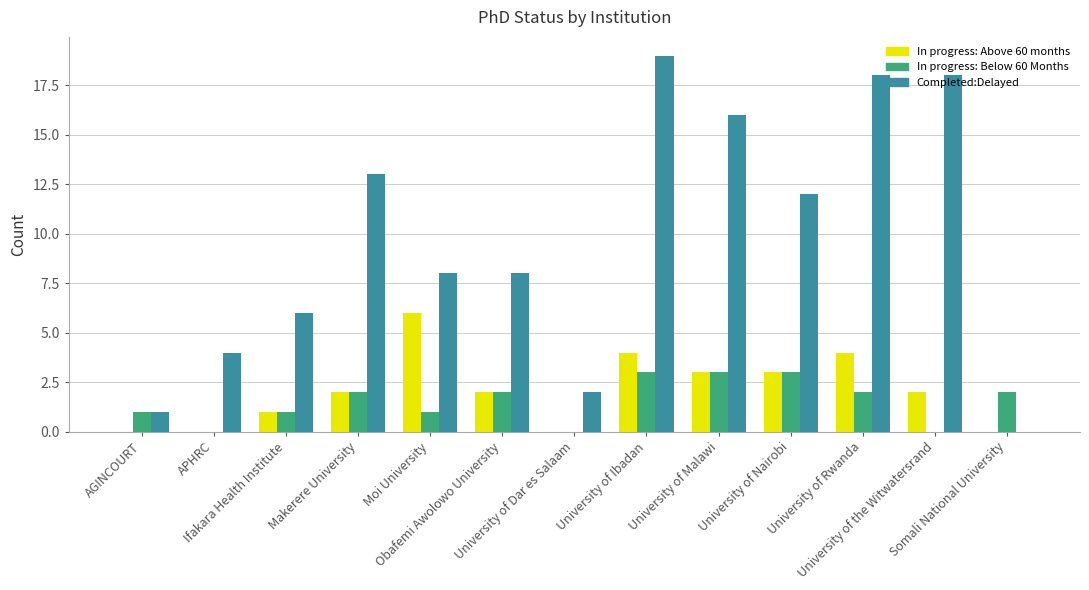

Reading left to right, transcribe all the data shown in this chart.

In progress: Above 60 months: AGINCOURT=0	APHRC=0	Ifakara Health Institute=1	Makerere University=2	Moi University=6	Obafemi Awolowo University=2	University of Dar es Salaam=0	University of Ibadan=4	University of Malawi=3	University of Nairobi=3	University of Rwanda=4	University of the Witwatersrand=2	Somali National University=0
In progress: Below 60 Months: AGINCOURT=1	APHRC=0	Ifakara Health Institute=1	Makerere University=2	Moi University=1	Obafemi Awolowo University=2	University of Dar es Salaam=0	University of Ibadan=3	University of Malawi=3	University of Nairobi=3	University of Rwanda=2	University of the Witwatersrand=0	Somali National University=2
Completed:Delayed: AGINCOURT=1	APHRC=4	Ifakara Health Institute=6	Makerere University=13	Moi University=8	Obafemi Awolowo University=8	University of Dar es Salaam=2	University of Ibadan=19	University of Malawi=16	University of Nairobi=12	University of Rwanda=18	University of the Witwatersrand=18	Somali National University=0